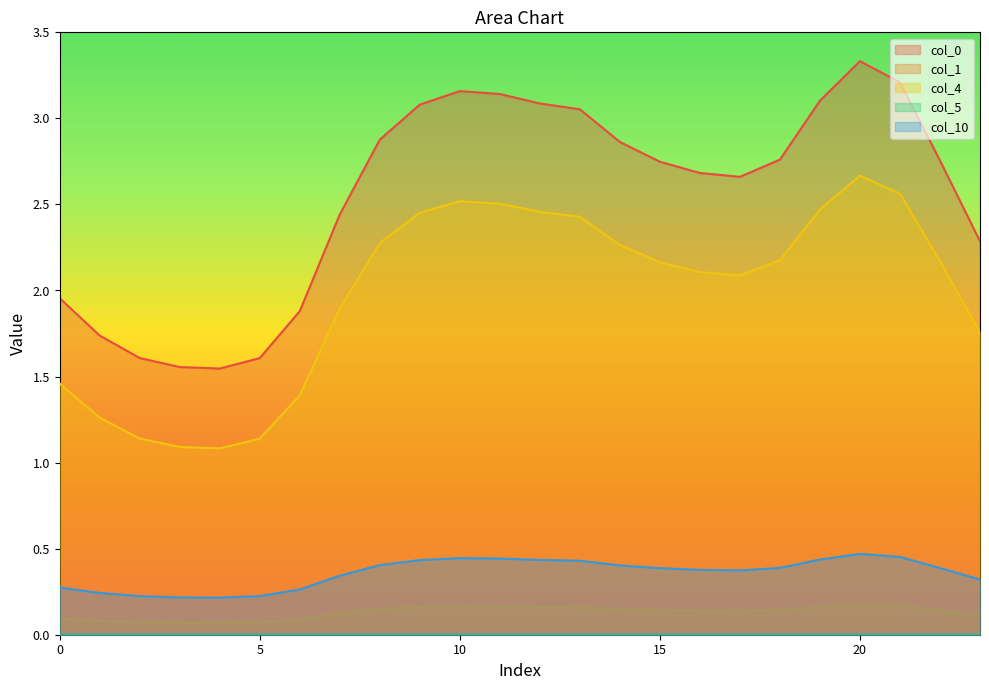

How many categories are shown in the chart?

24